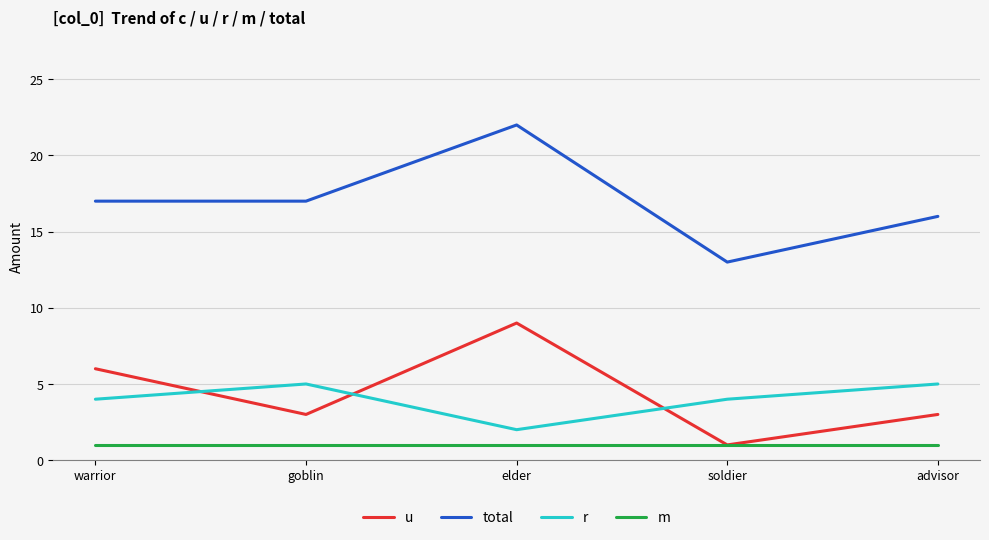

True or false: r and total cross at least once.

False